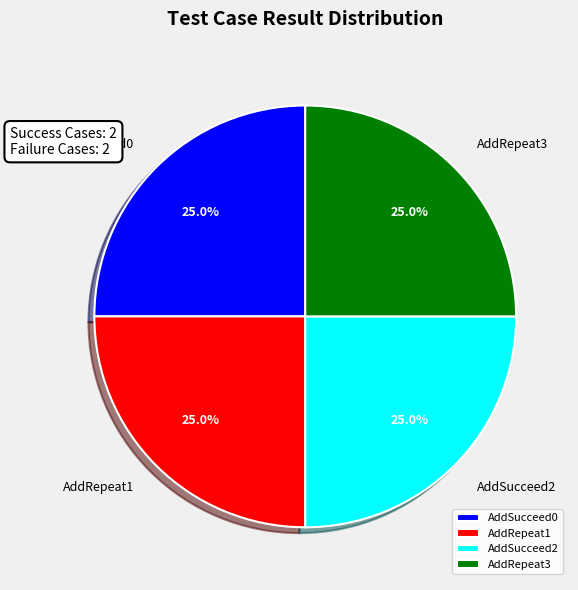

To the nearest percent, what is the difference between the AddSucceed0 and AddRepeat3 slice percentages?

0%